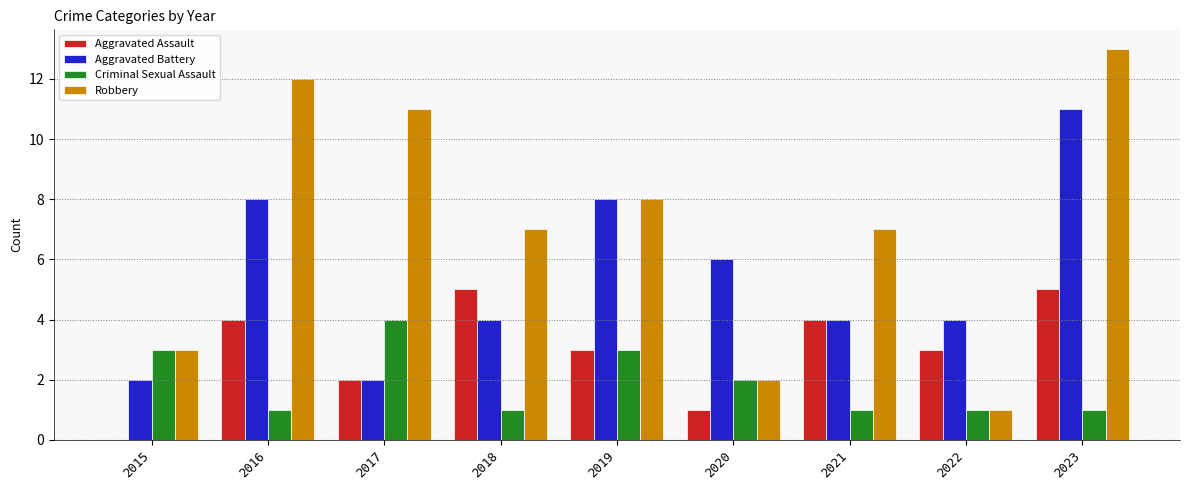

Which series has the widest spread of values?

Robbery